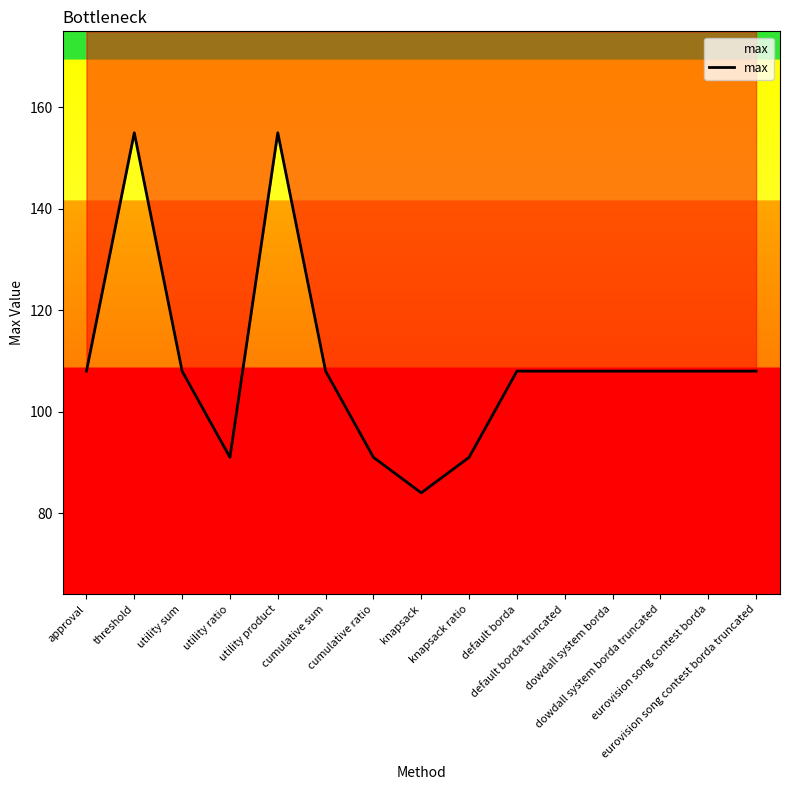

True or false: the data shows 141 at dowdall system borda truncated.

False